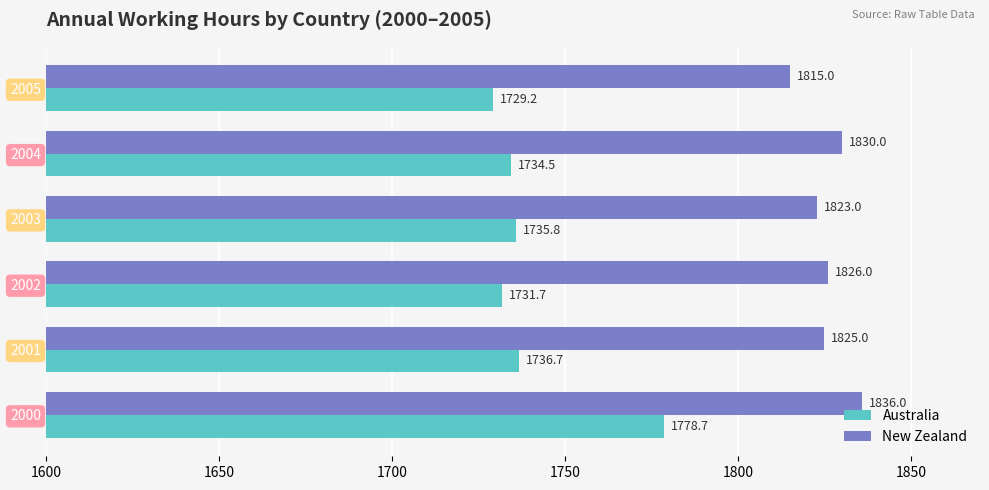

What is the approximate value of Australia at 2004?

1734.5